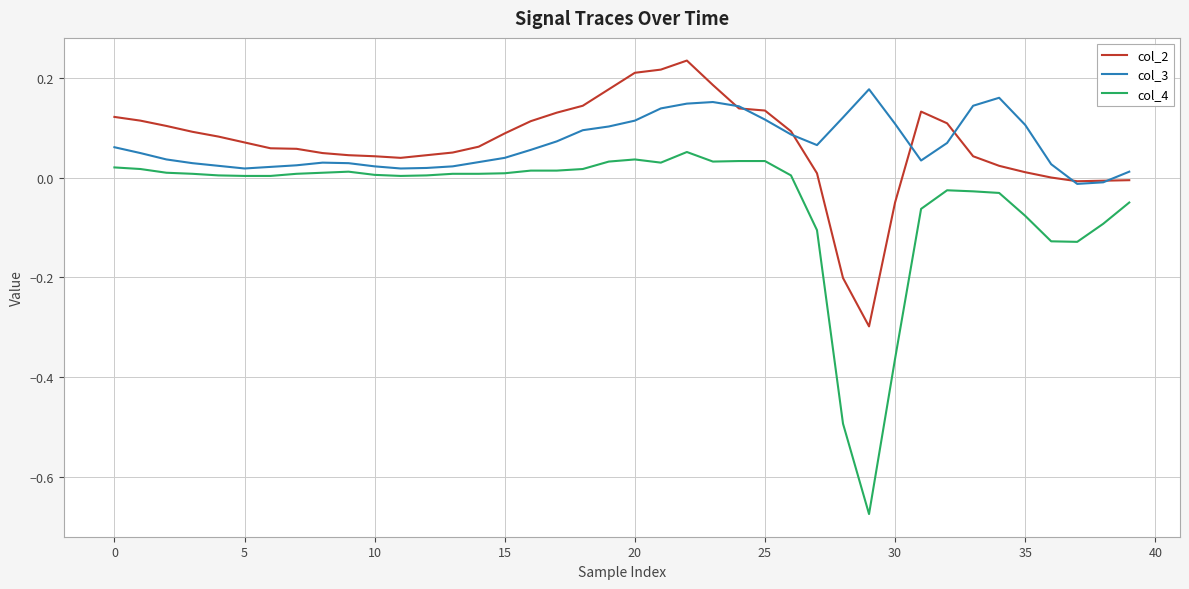

List the series in order of their peak value, highest first.

col_2, col_3, col_4